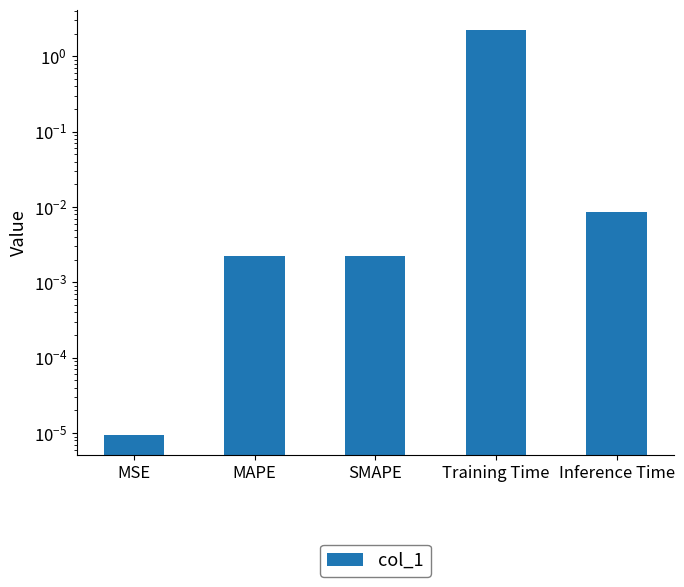

Reading left to right, list all the values displayed in this chart.

0.0	0.0	0.0	2.2	0.0